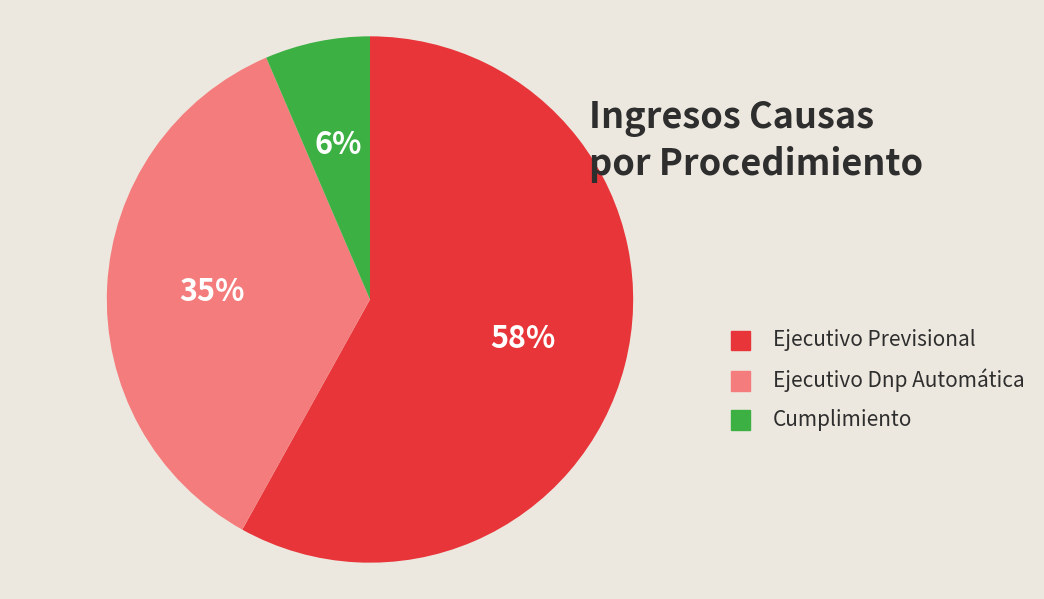

How many slices are in this pie chart?

3